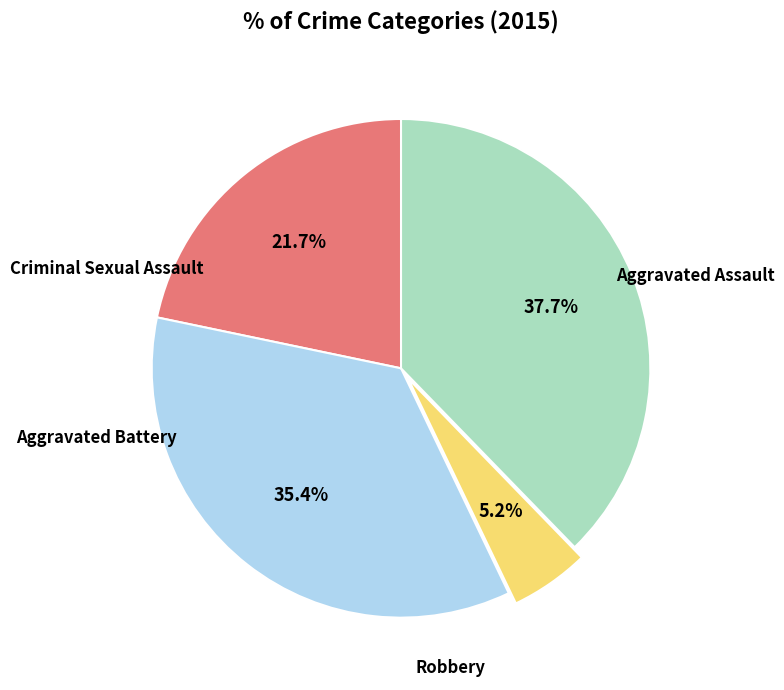

Is there a majority slice in this chart?

No